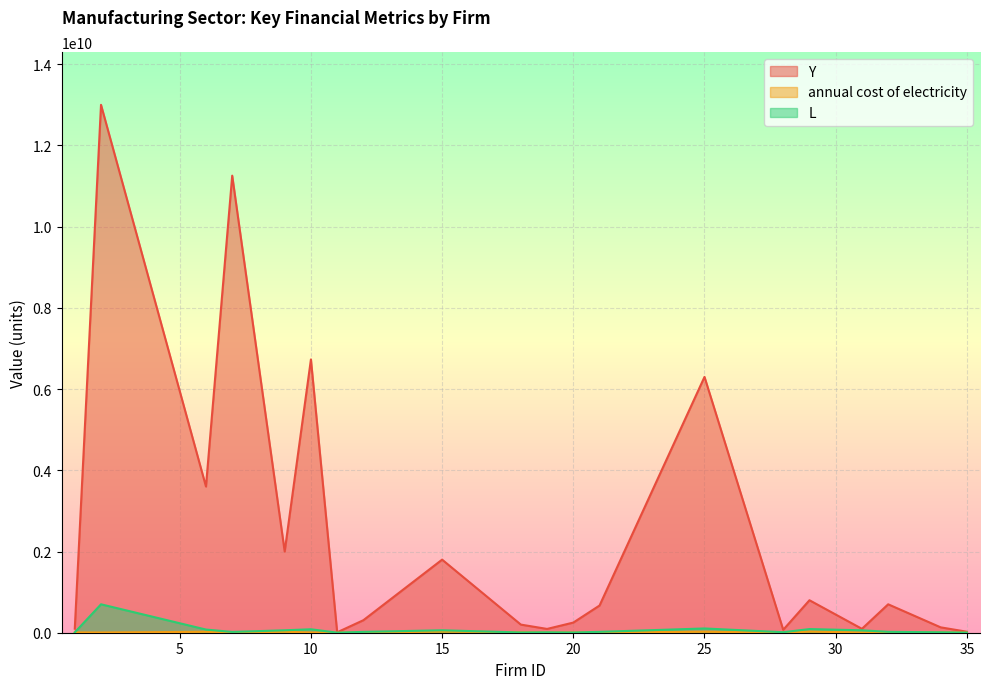

Where is the first local maximum for annual cost of electricity?

6